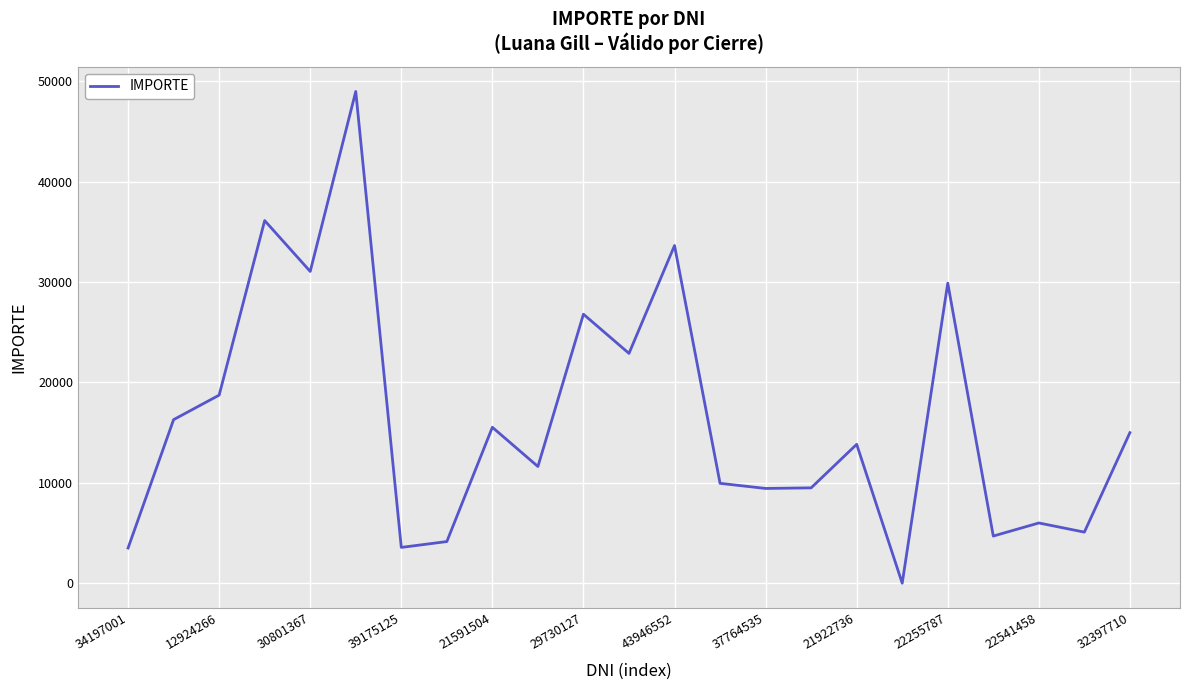

What is the difference between the maximum and minimum values?

49000.0